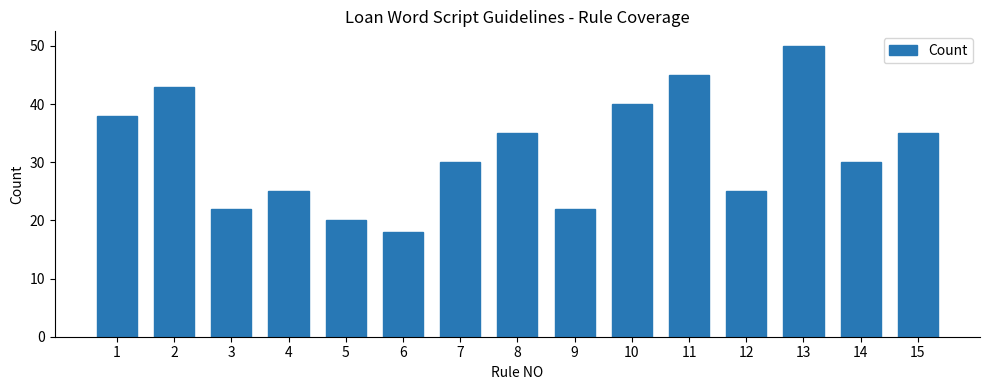

Read the value at 2, to the nearest 10.

40